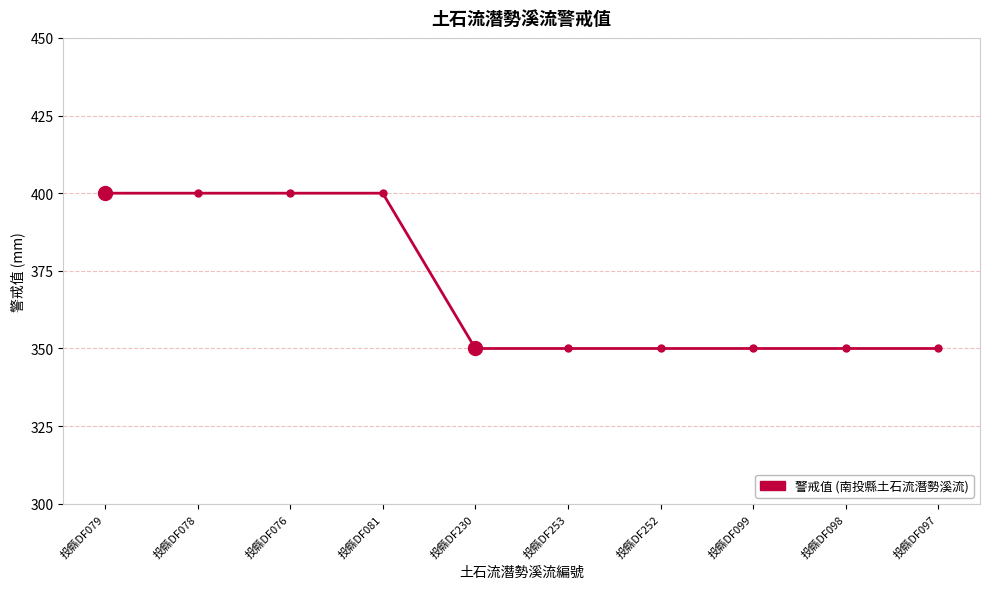

What position from the right is 投縣DF076?

8